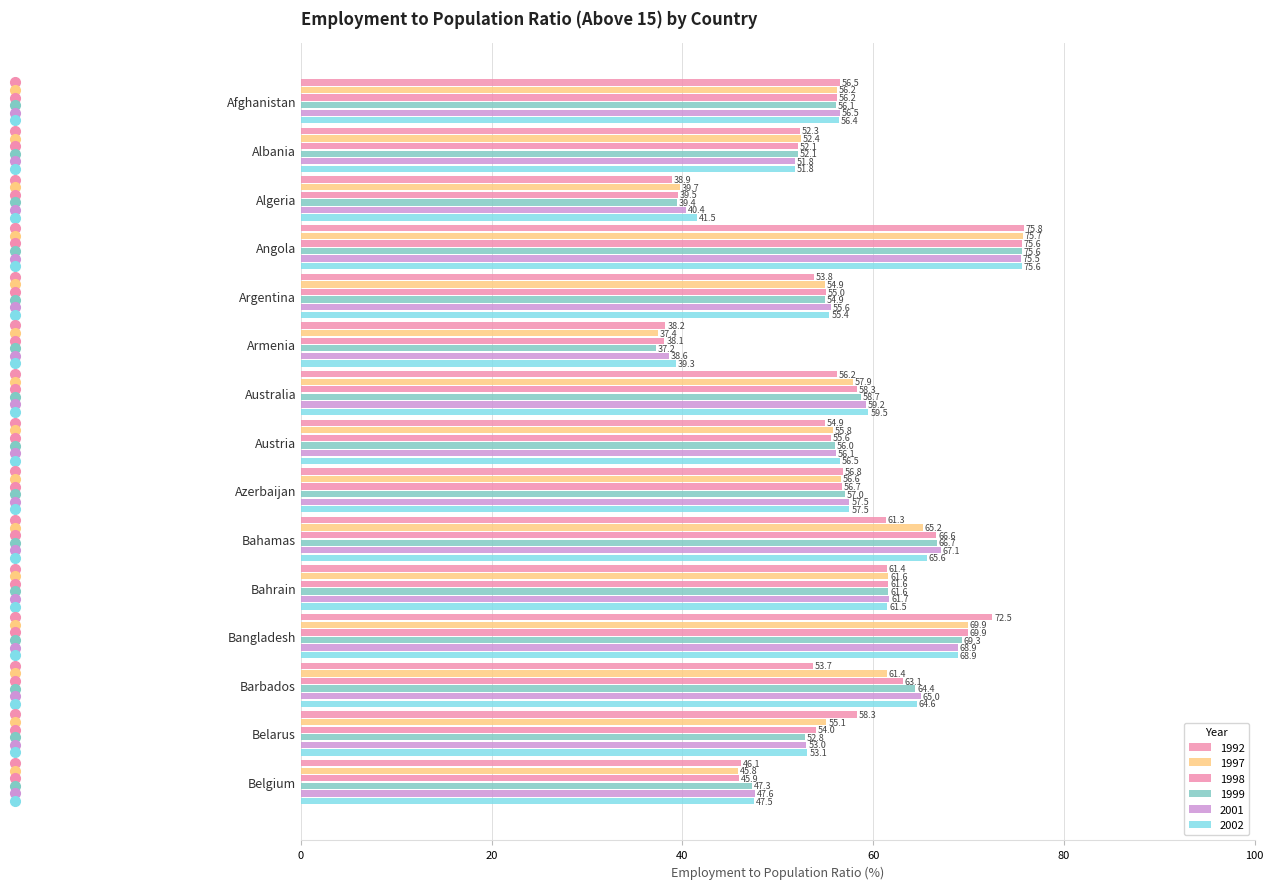

Between Bahamas and Angola, which is larger?

Angola